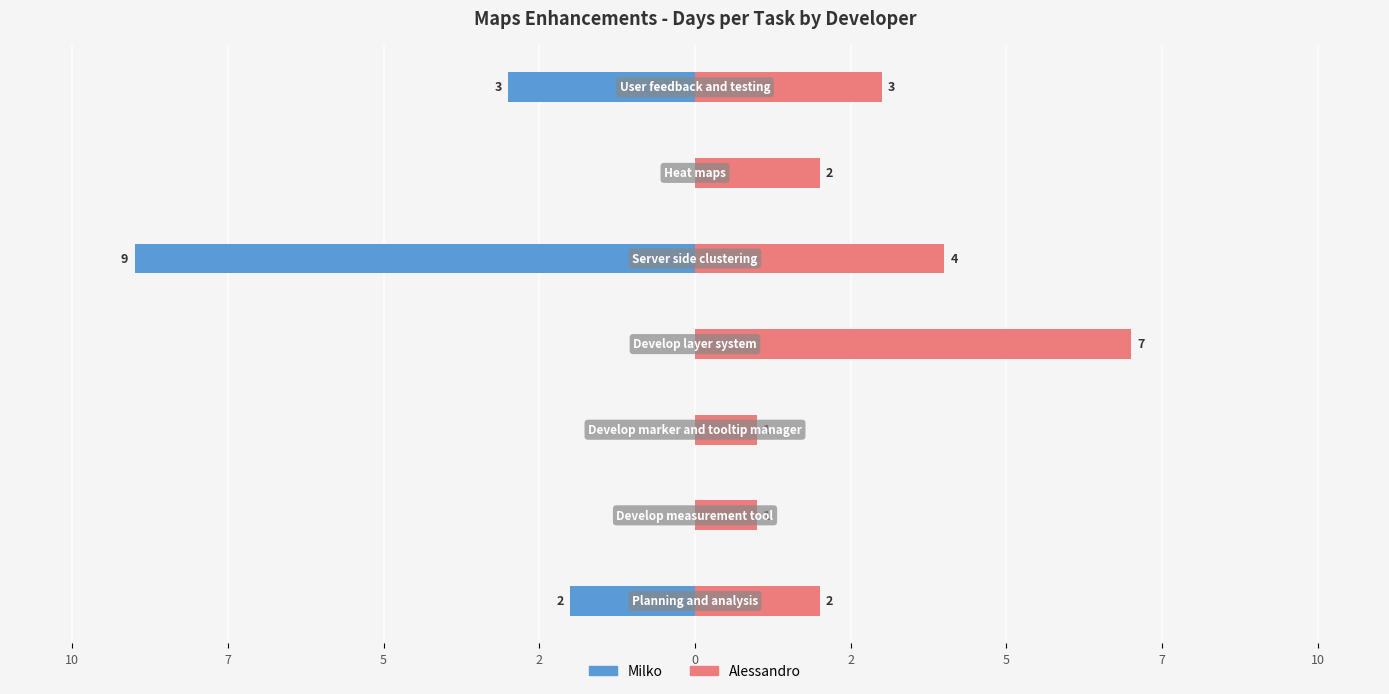

How many Alessandro values are between 1 and 4?

6